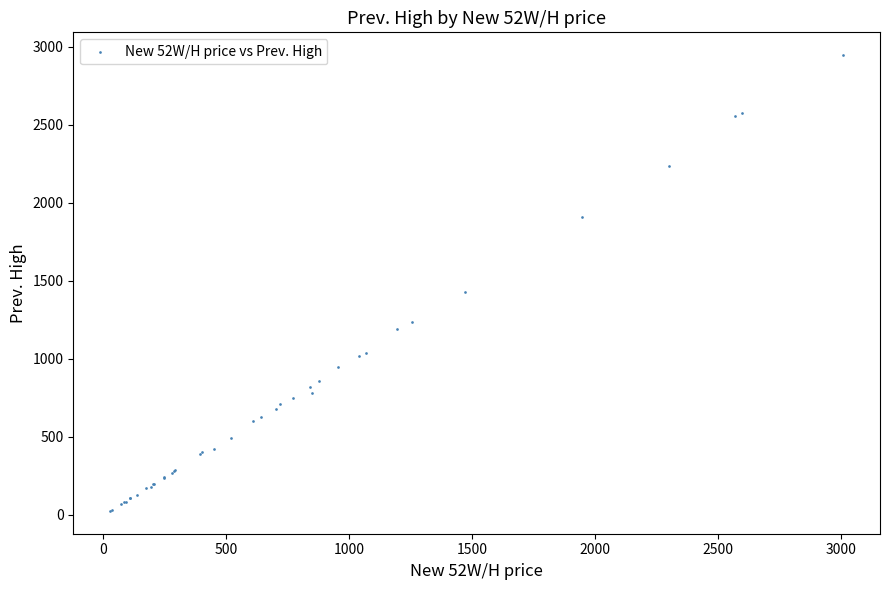

What Y value in the scatter plot is closest to 1486?

1430.0